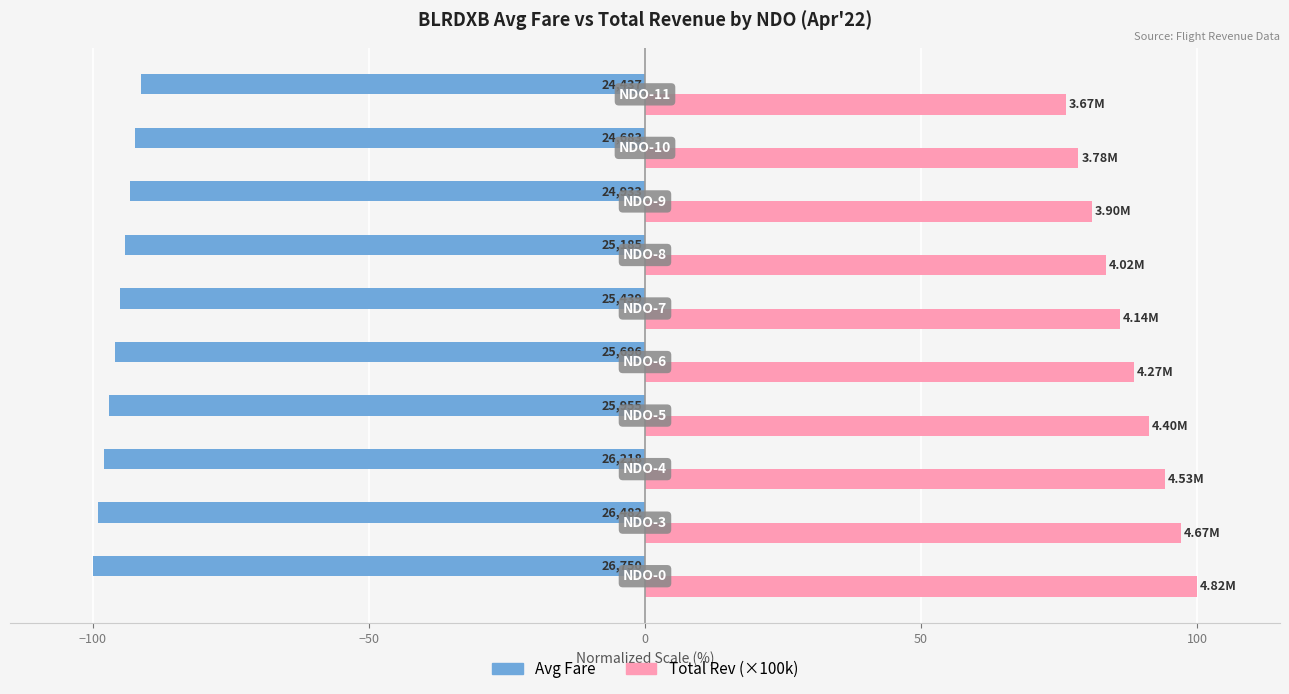

What is the value of the Avg Fare bar at the 5th from the left?

-96.1